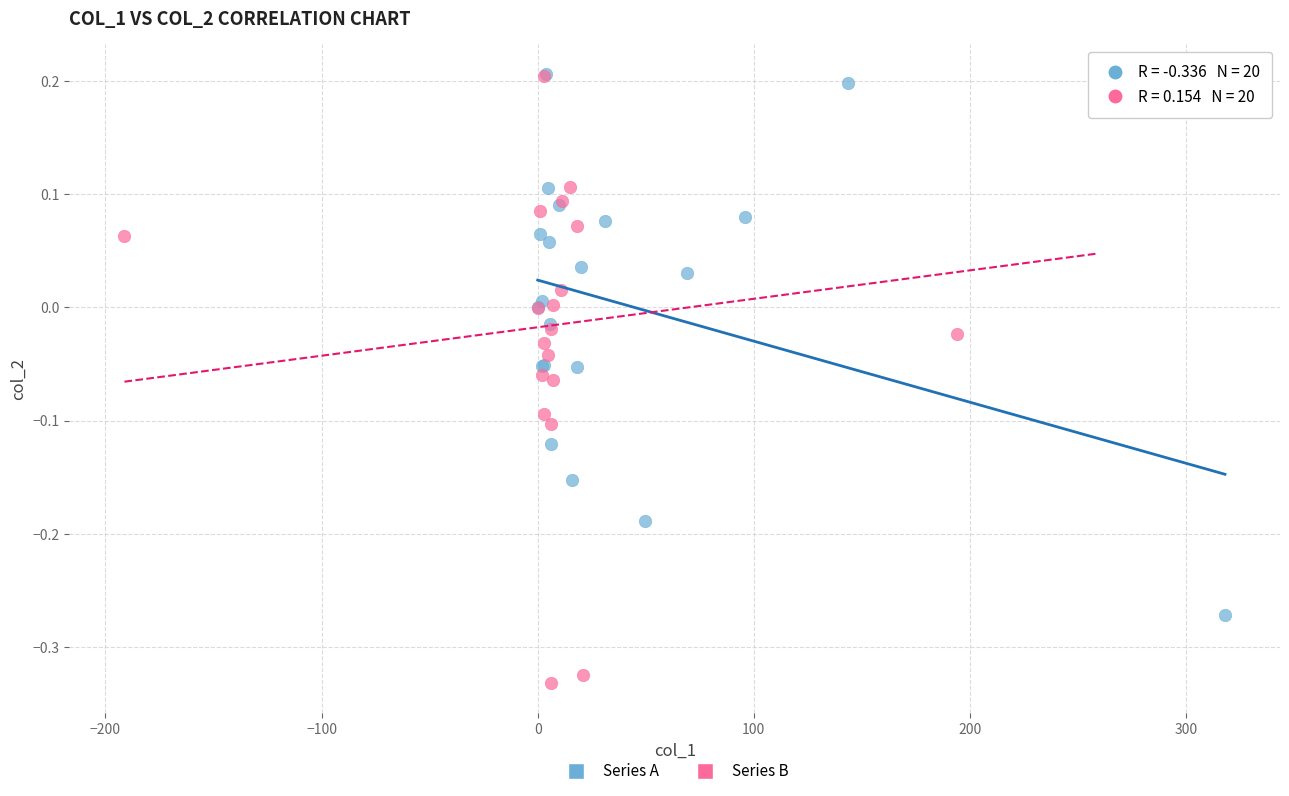

Which series has the largest Y range (max minus min)?

Series B